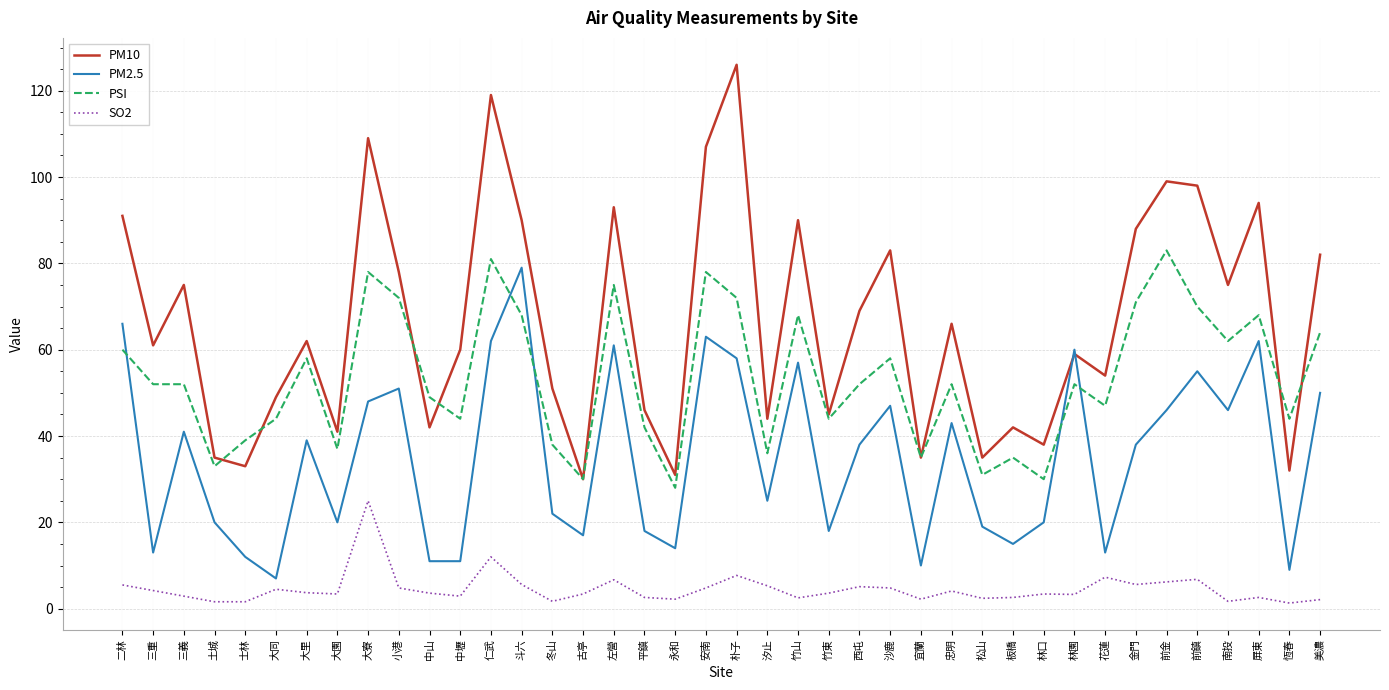

The value of PSI at 林園 is 52.0. True or false?

True